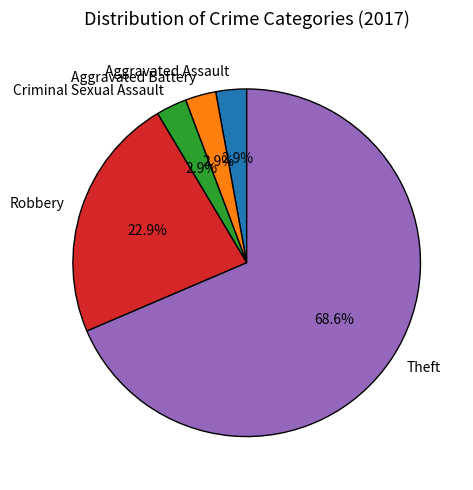

What is the largest slice in the pie chart?

Theft